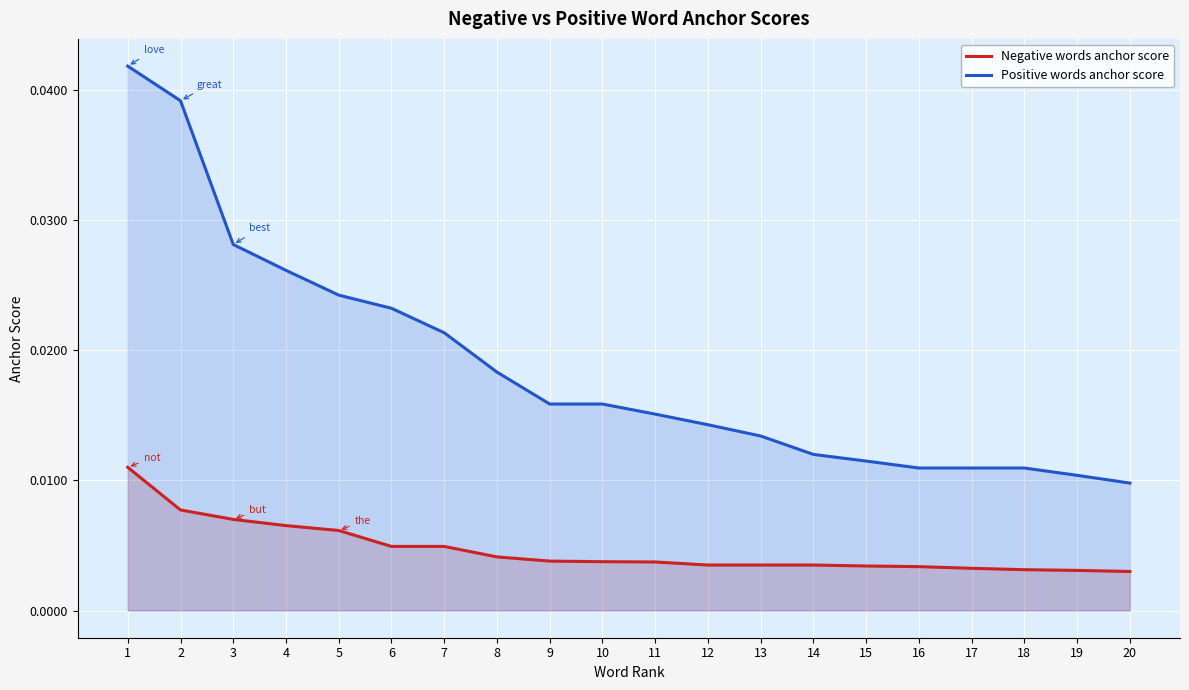

List the series in order of their peak value, highest first.

Positive words anchor score, Negative words anchor score